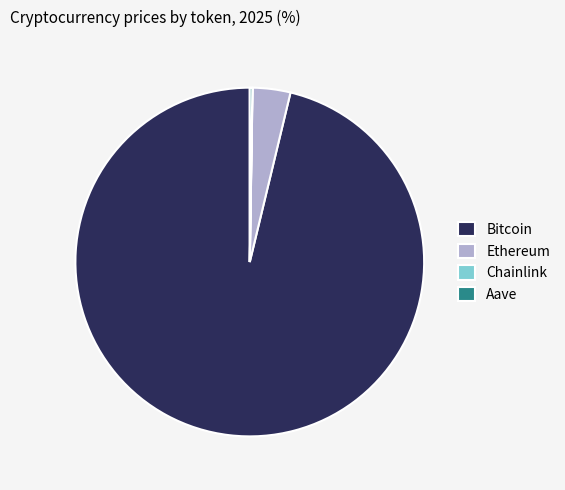

Which slice is the largest?

Bitcoin